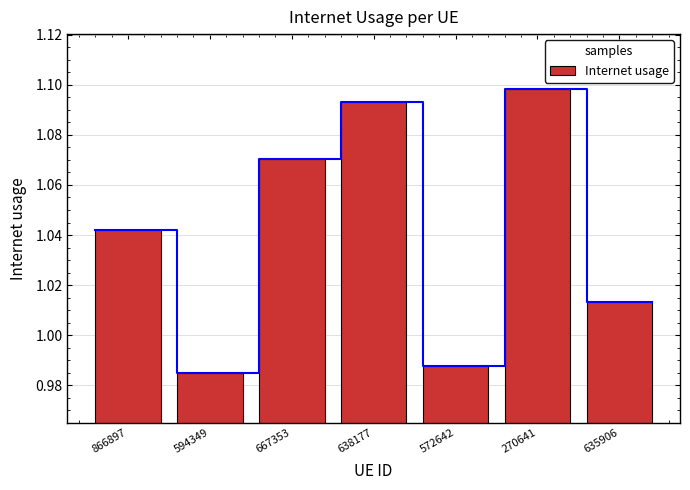

What value does the data have at 270641?

1.1